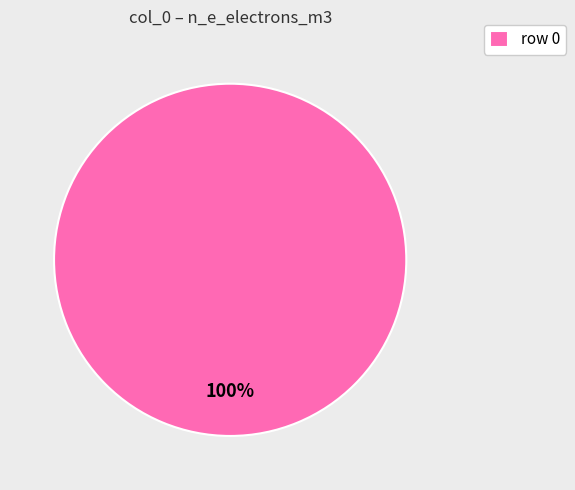

How many slices are in this pie chart?

1